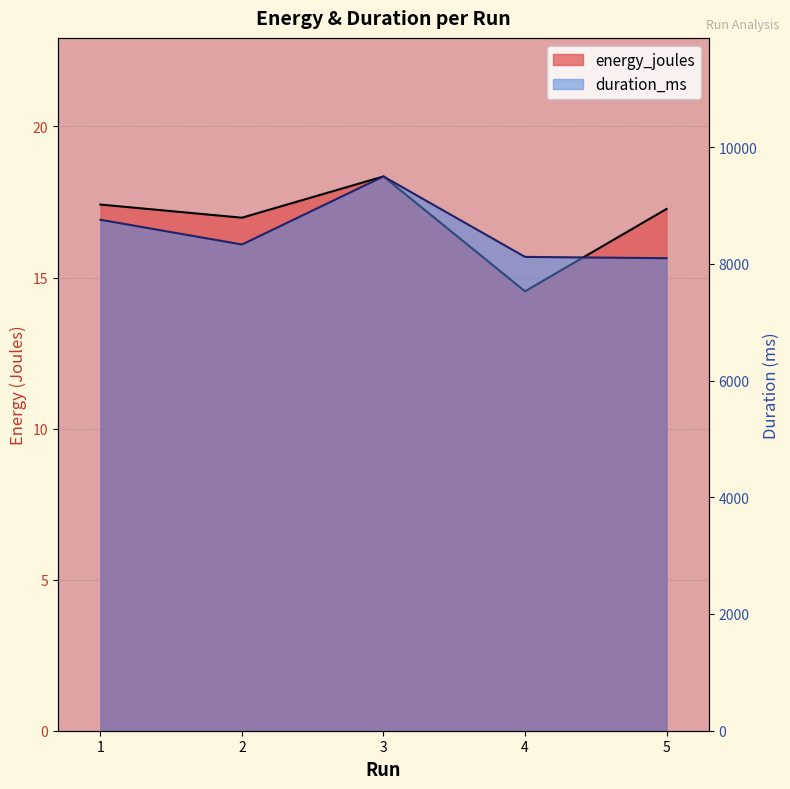

What is the total value across all series at 1?

8772.4